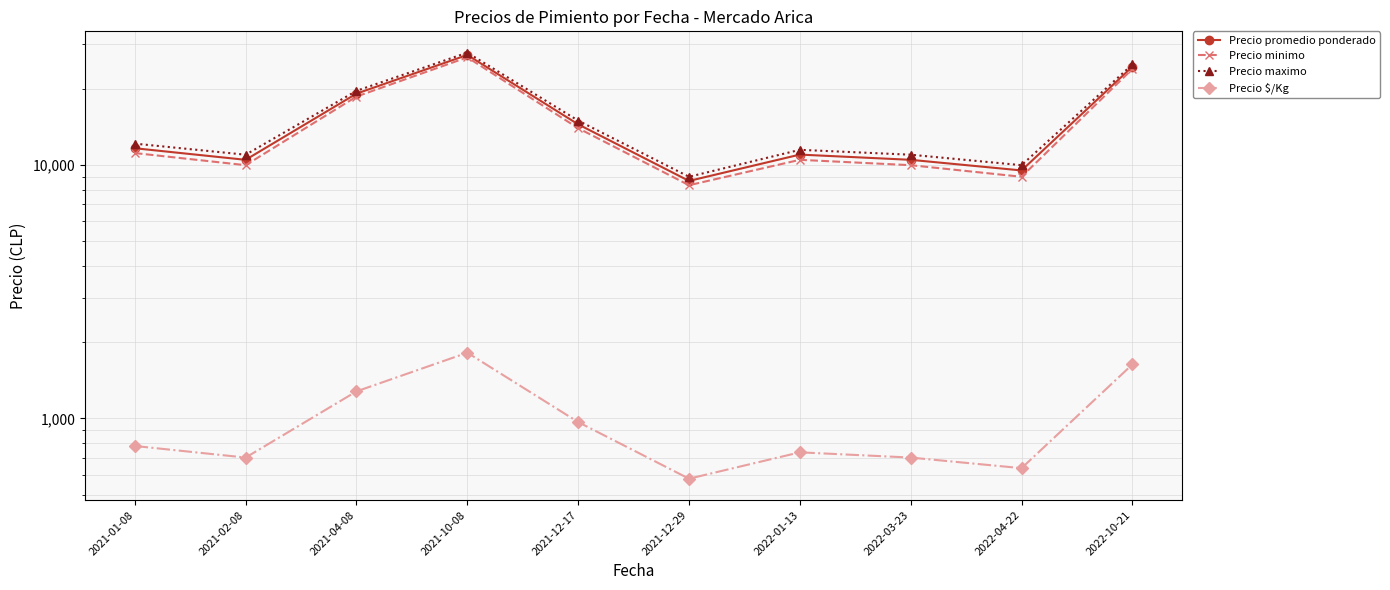

At how many categories does at least one series exceed 11898?

5